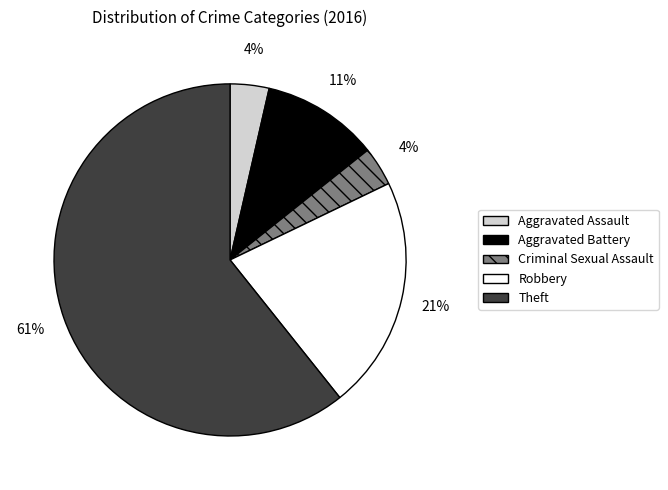

To the nearest percent, what is the combined percentage of Aggravated Battery and Theft?

71%